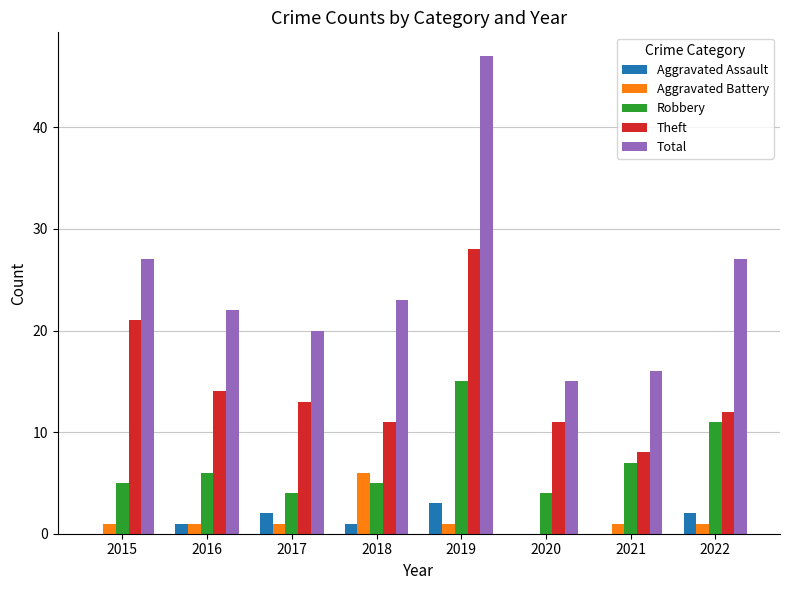

Is the value of Aggravated Battery at 2015 greater than the value of Aggravated Assault at 2020?

Yes